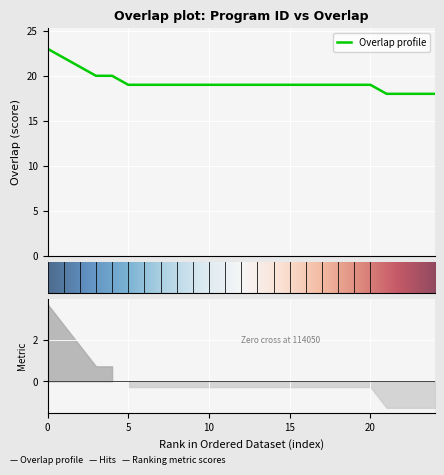

What is the minimum value for Overlap profile?

18